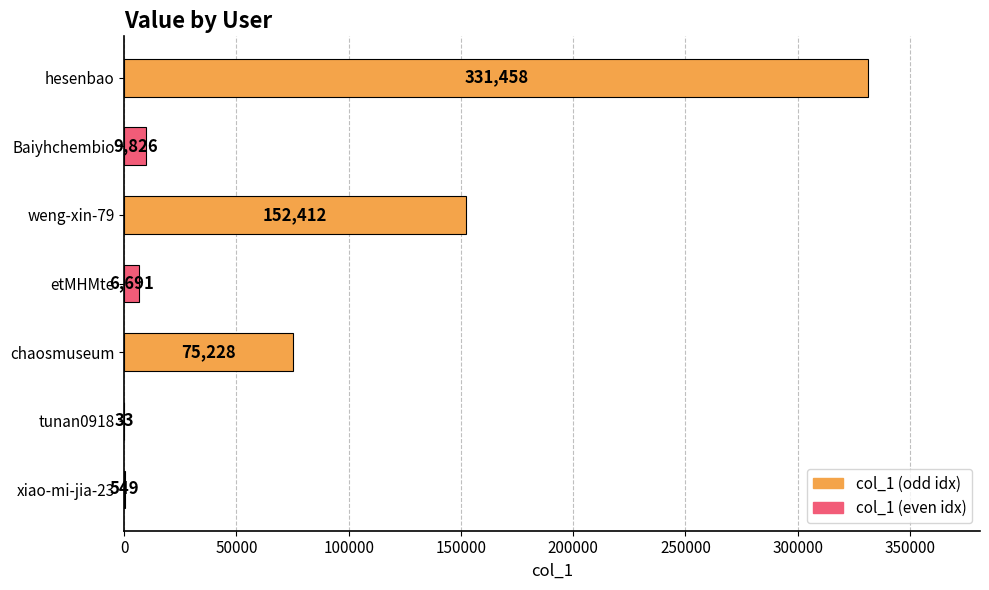

Read the value at tunan0918.

33